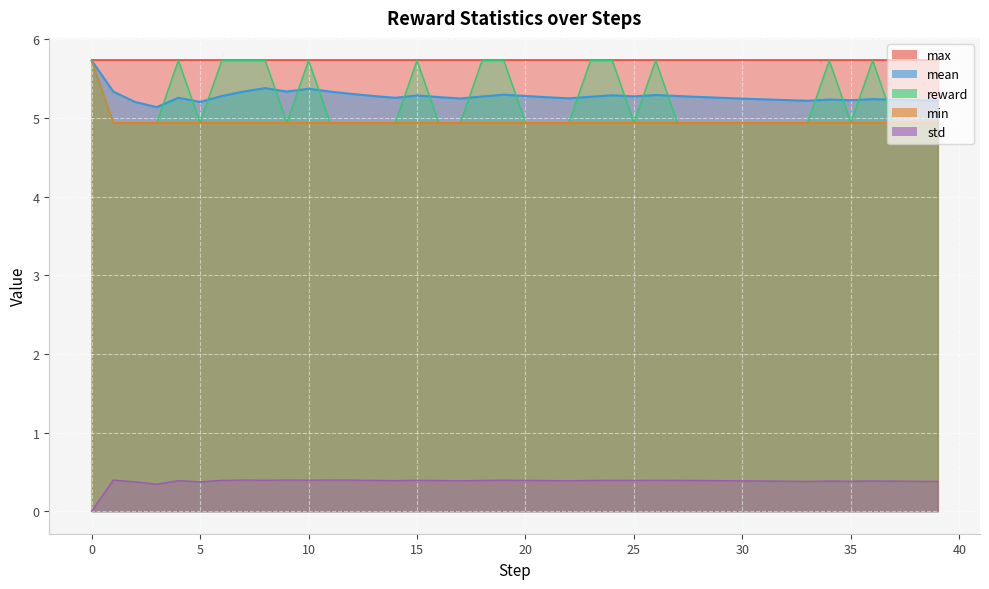

True or false: std and max intersect in this chart.

False